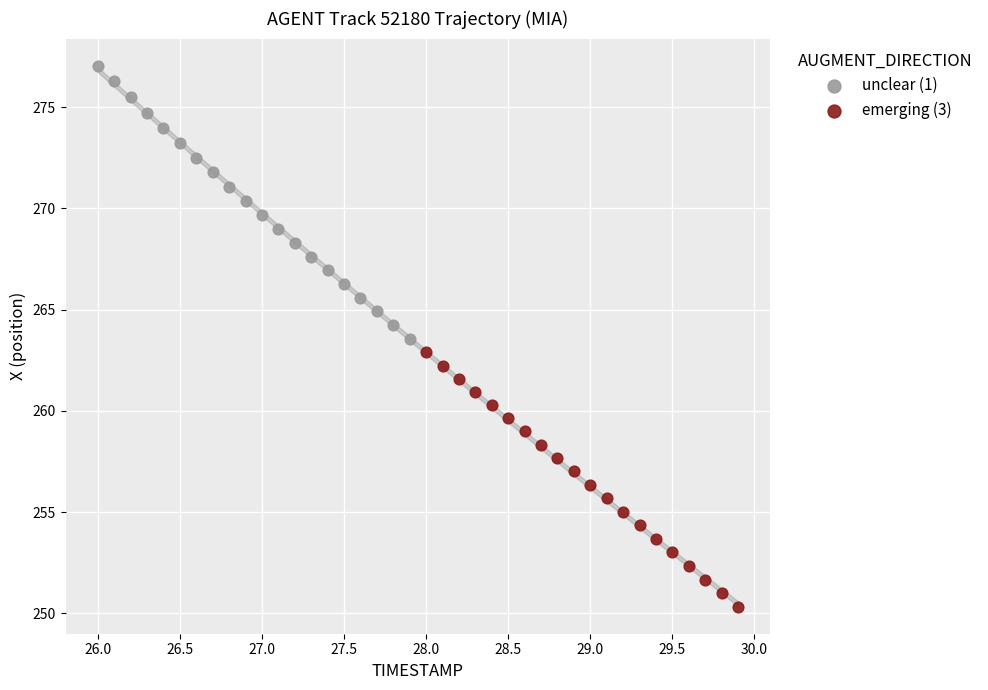

Which series contains the lowest Y value?

emerging (3)